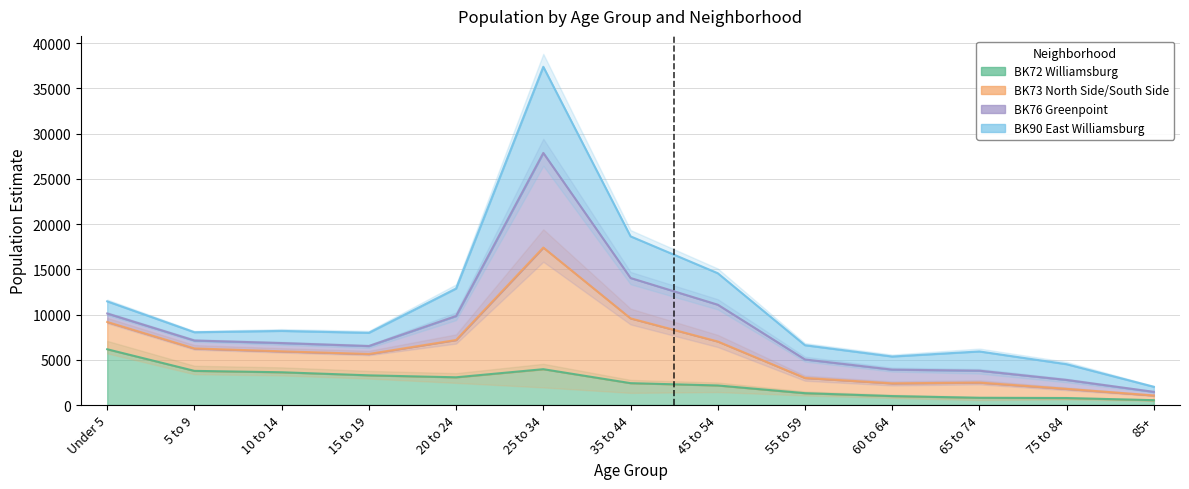

What is the label of the 6th point from the right?

45 to 54